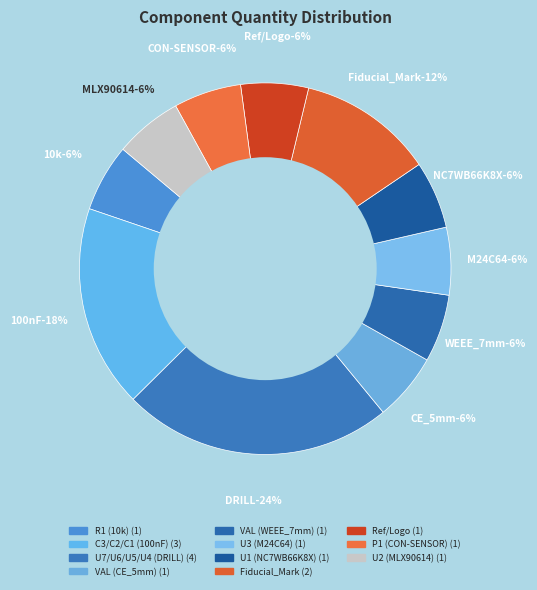

Does U3 (M24C64) account for over 50% of the chart?

No